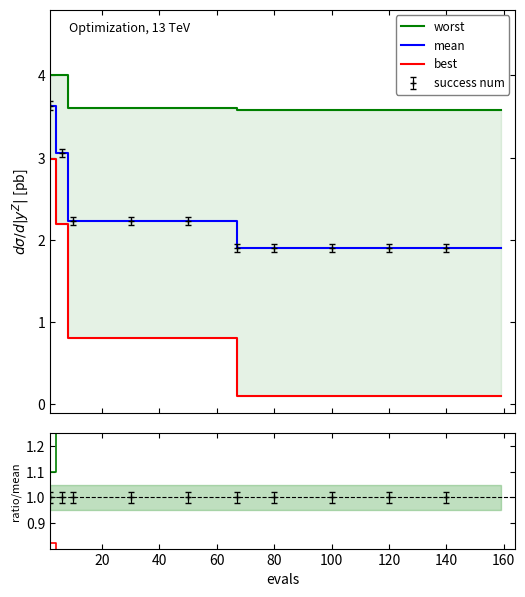

True or false: worst and best/mean intersect in this chart.

False